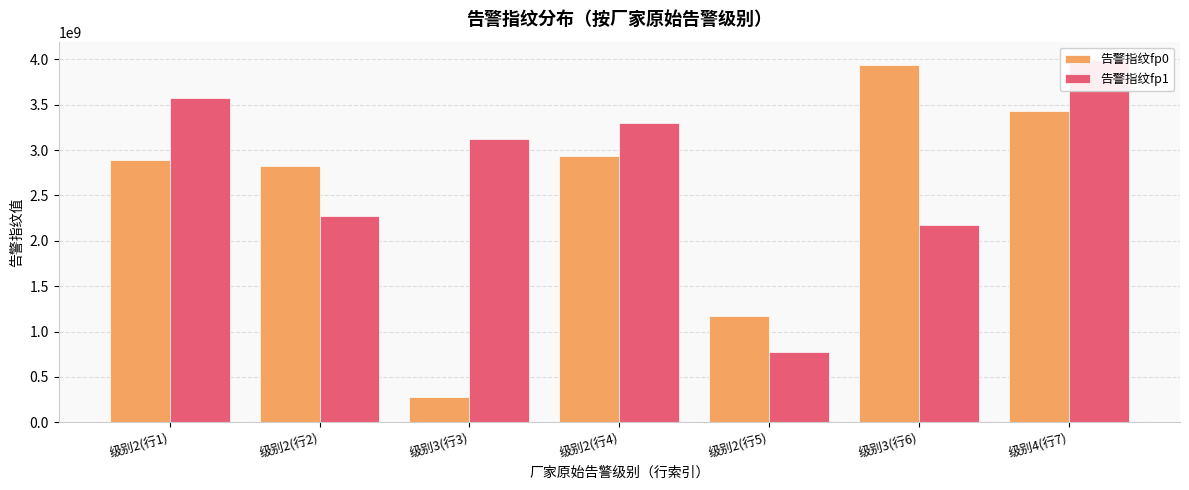

What is the sum of the 告警指纹fp1 values at 级别3(行3) and 级别2(行4)?

6419850829